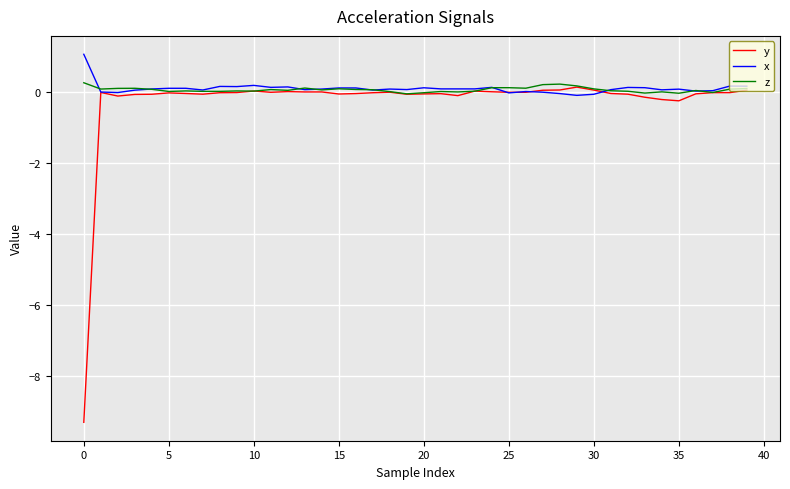

Which series has the largest range (max minus min)?

y